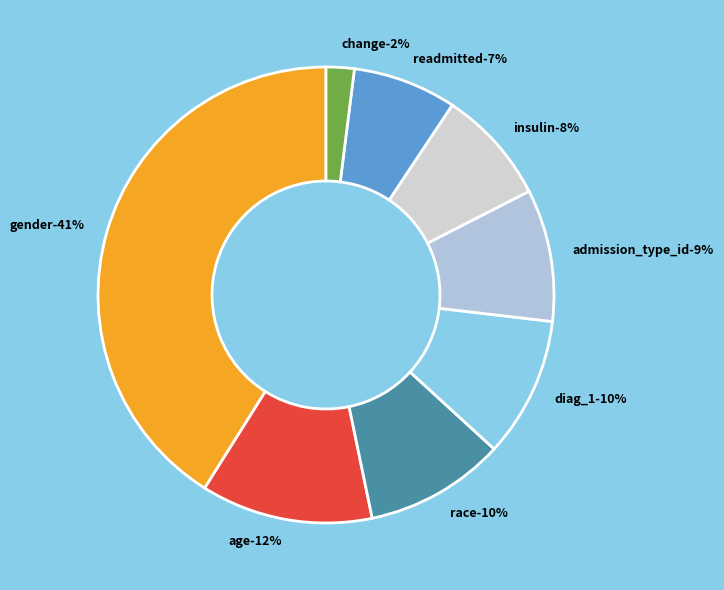

Is it true that insulin is 1% of the pie?

False